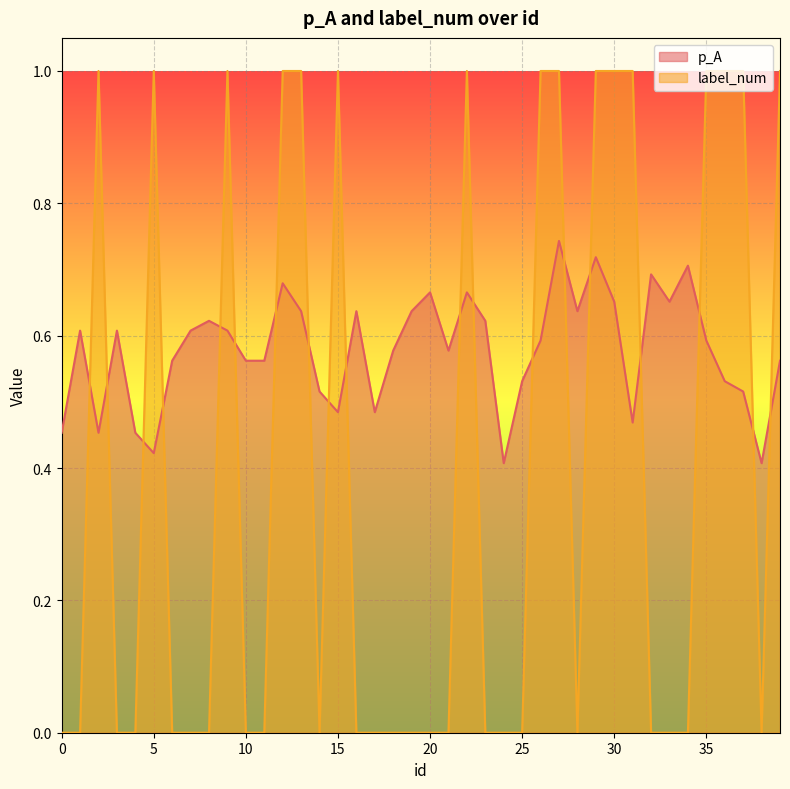

What is the greatest value displayed?

1.0